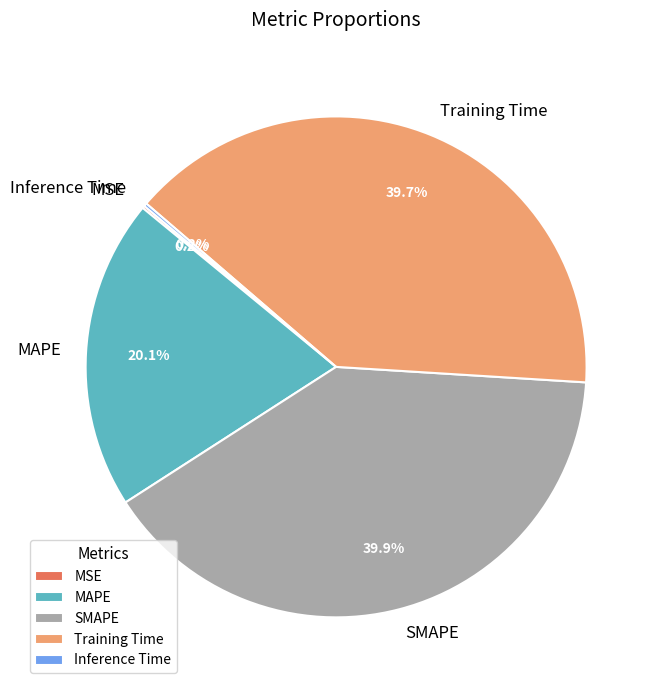

How much of the chart is everything except SMAPE?

60.1%